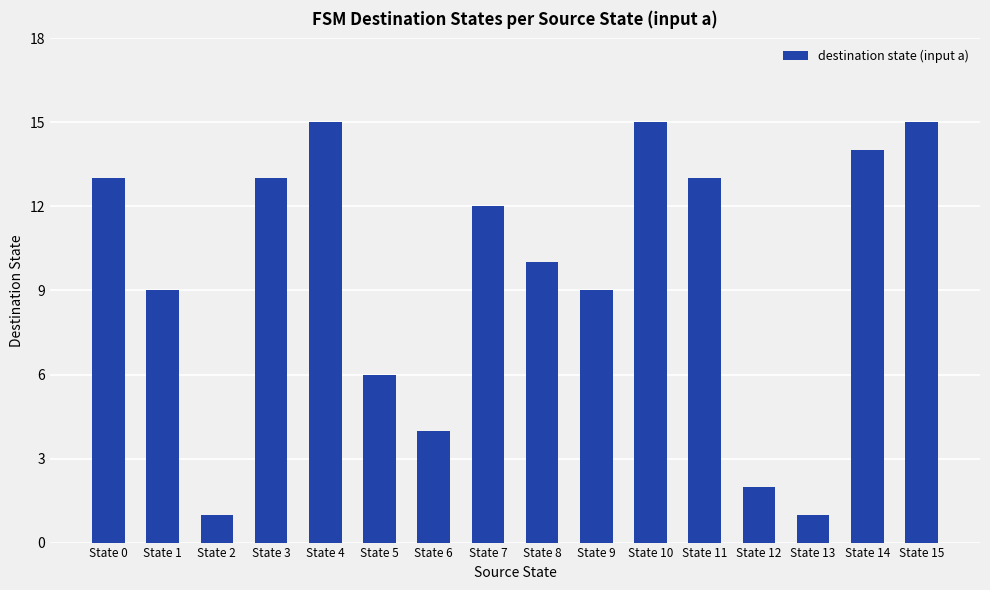

What is the change in value from State 5 to State 8?

+4